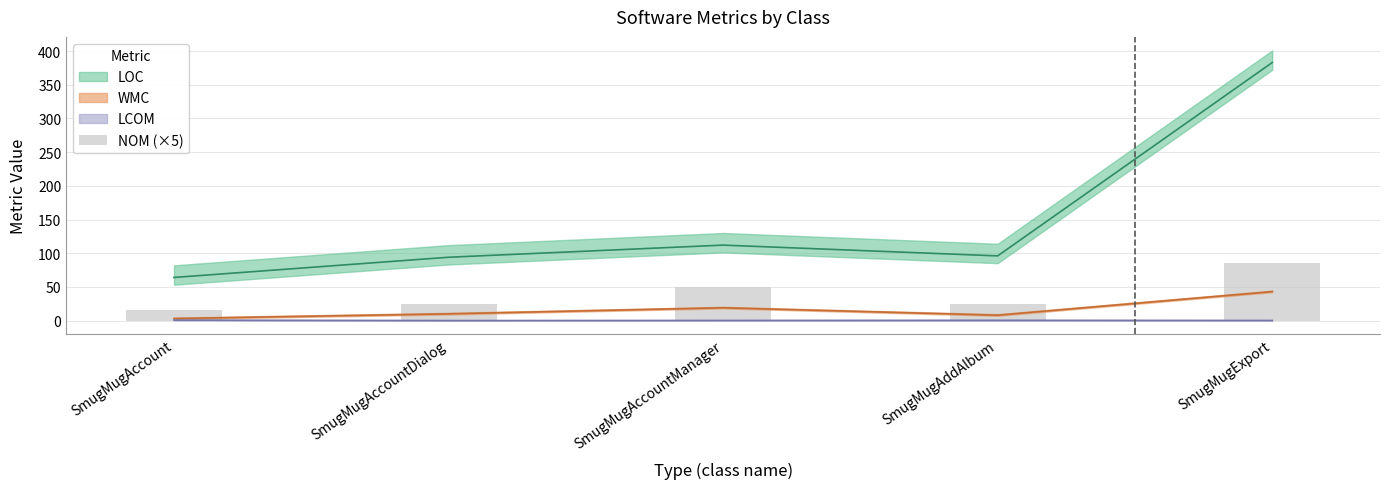

Where does the data first go above 25?

SmugMugAccountManager